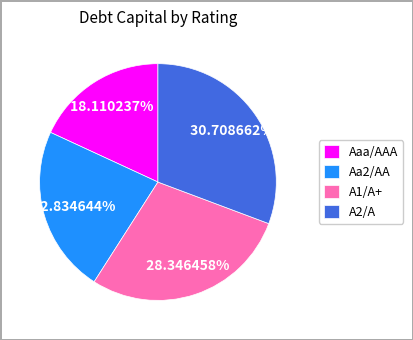

What percentage is the A1/A+ slice, to the nearest percent?

28%